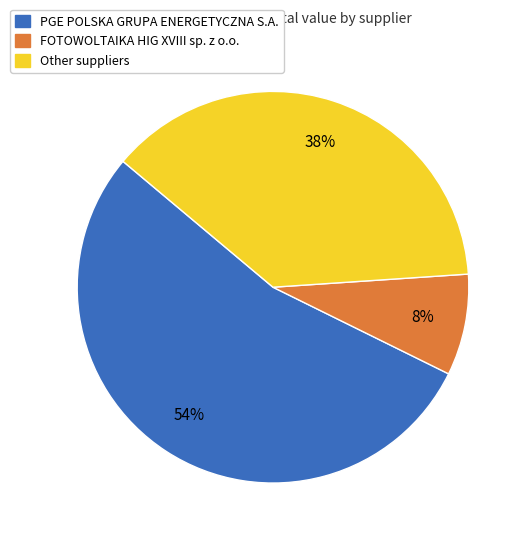

Does any single category account for the majority?

Yes